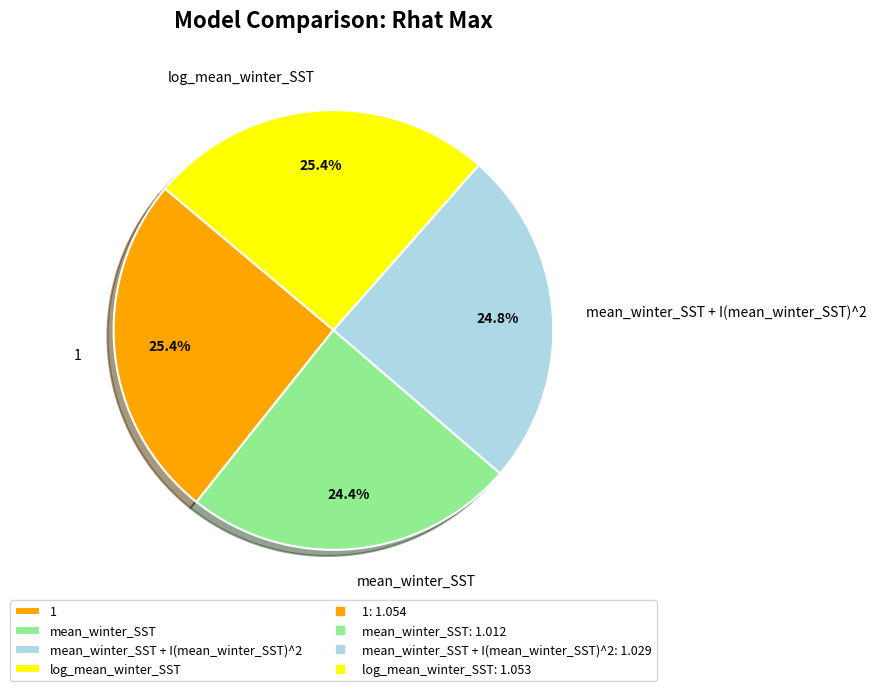

Between mean_winter_SST + I(mean_winter_SST)^2 and log_mean_winter_SST, which is larger?

log_mean_winter_SST